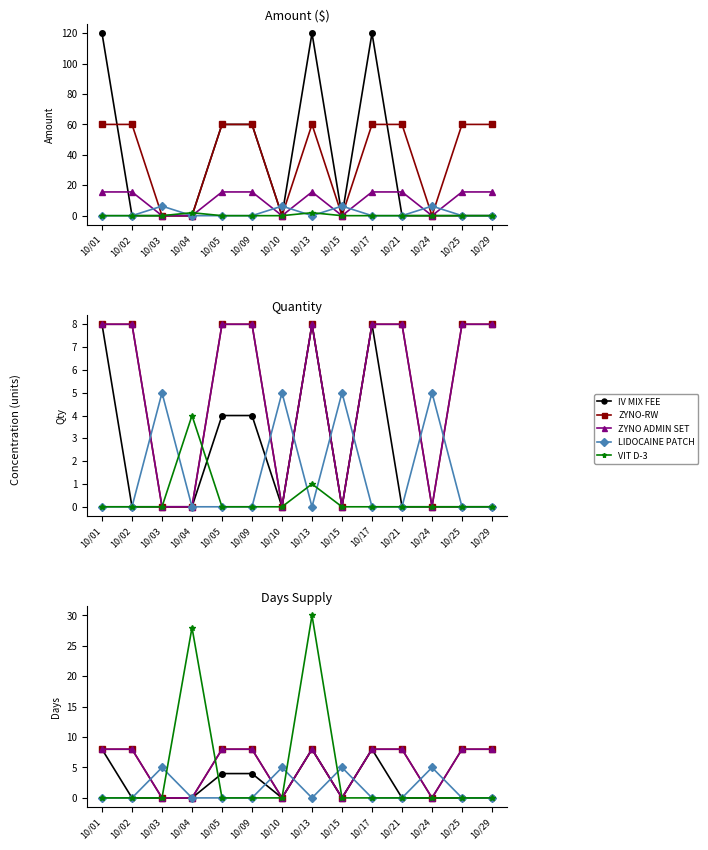

Where is the first local maximum for ZYNO-RW?

10/13